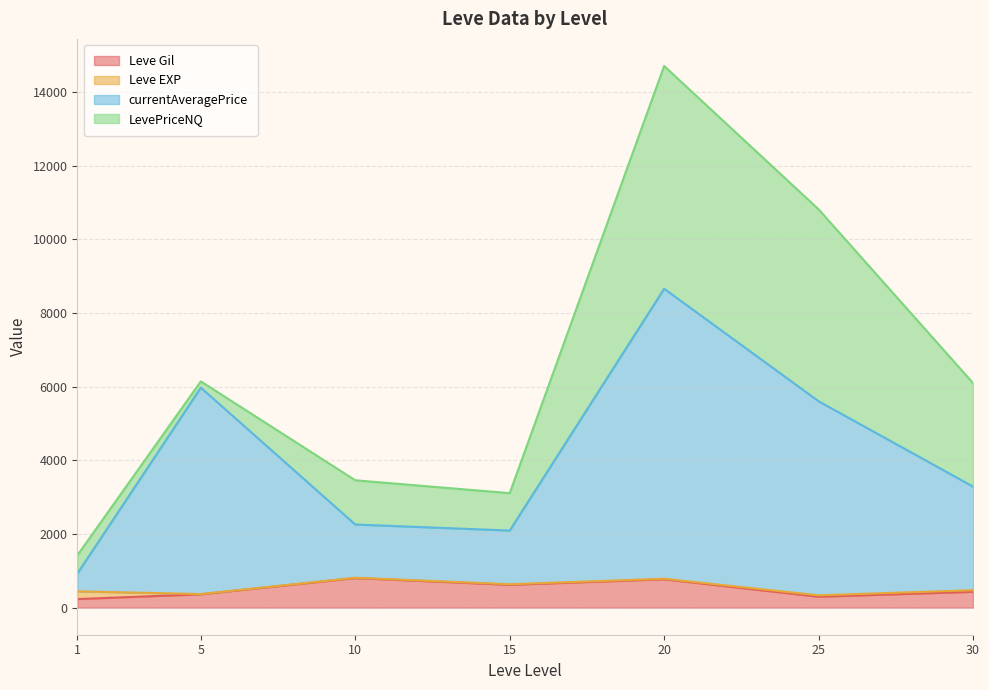

At which label does Leve EXP first exceed 14?

1